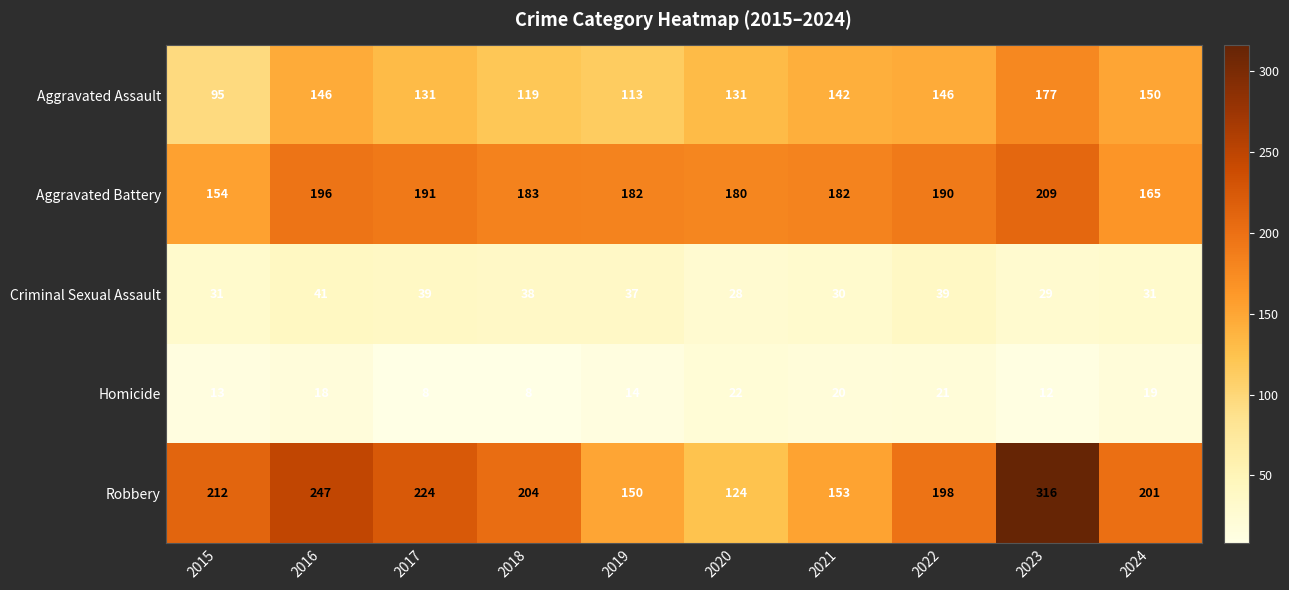

Rank the series by their maximum value, from highest to lowest.

Robbery, Aggravated Battery, Aggravated Assault, Criminal Sexual Assault, Homicide